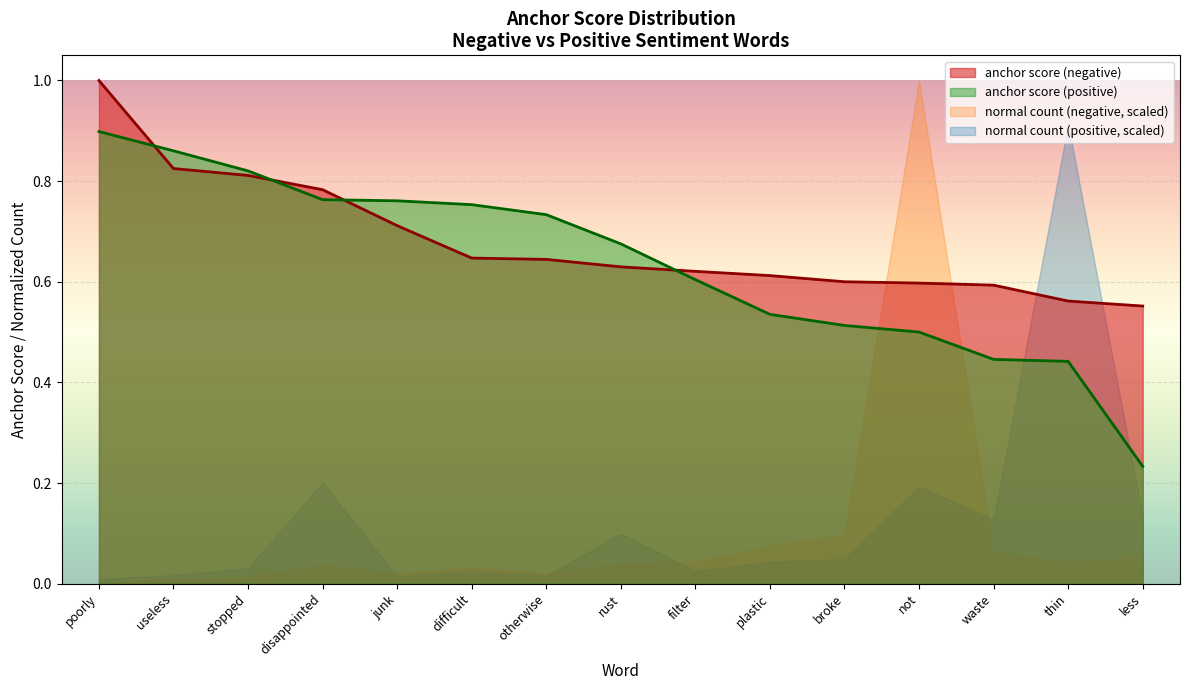

At which category is the sum across all series the highest?

not